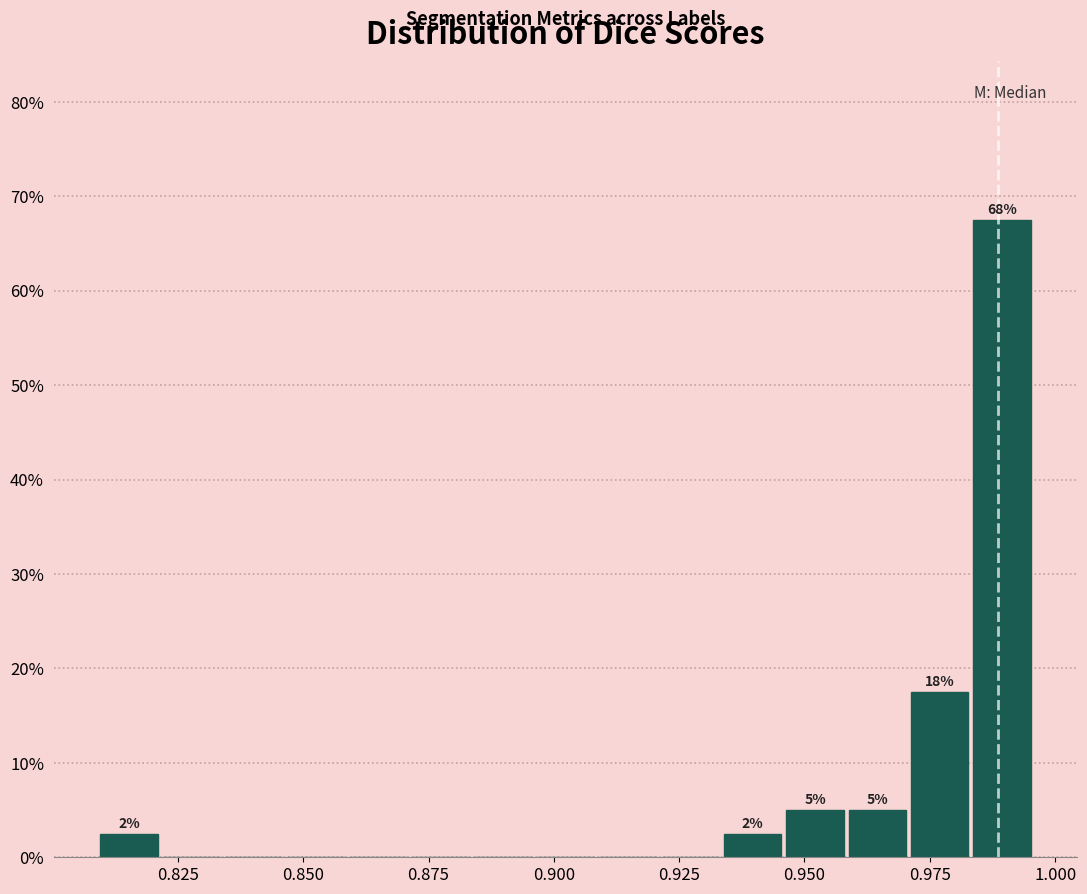

Read against the x-axis, roughly where is the centre of the tallest bar?

0.990